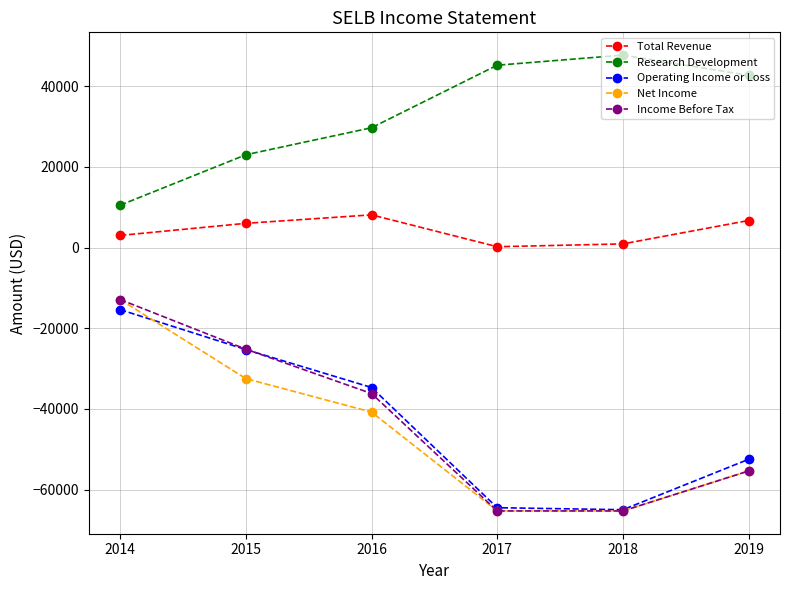

Which label corresponds to the largest value in the chart?

2018